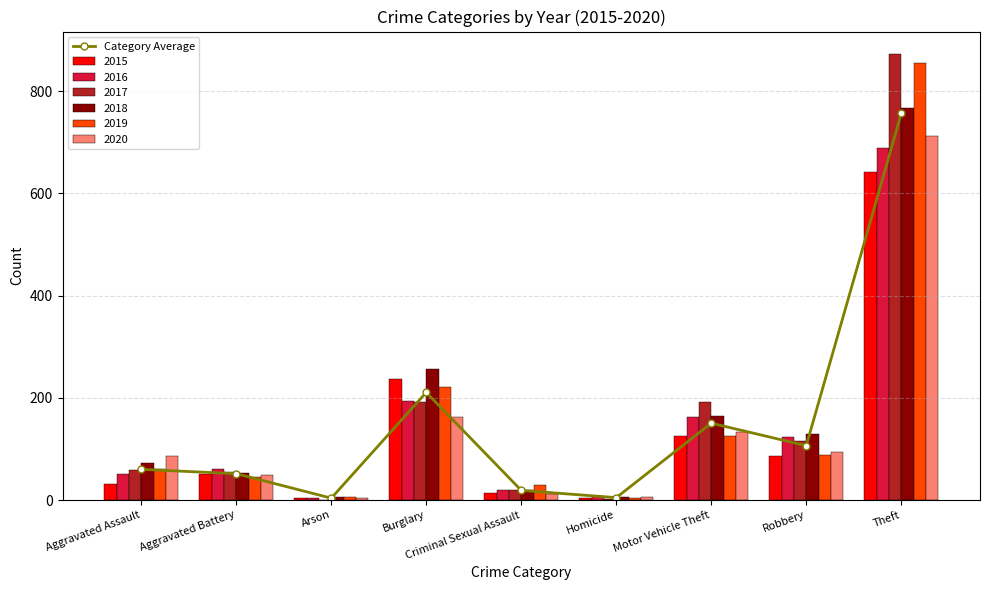

What is the difference between the second highest and minimum values?

206.8